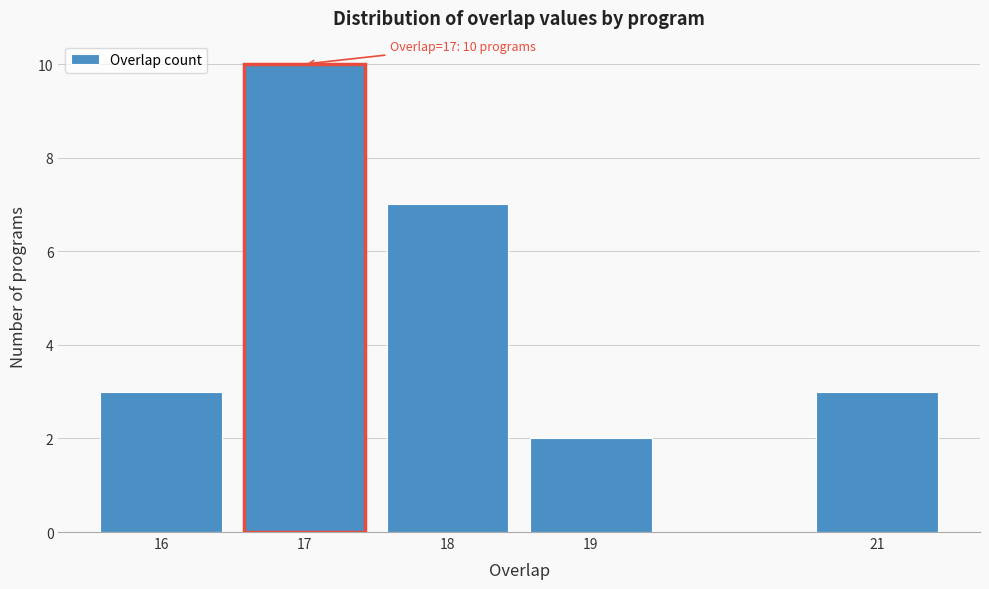

Reading right to left, list all the values displayed in this chart.

21=3	19=2	18=7	17=10	16=3